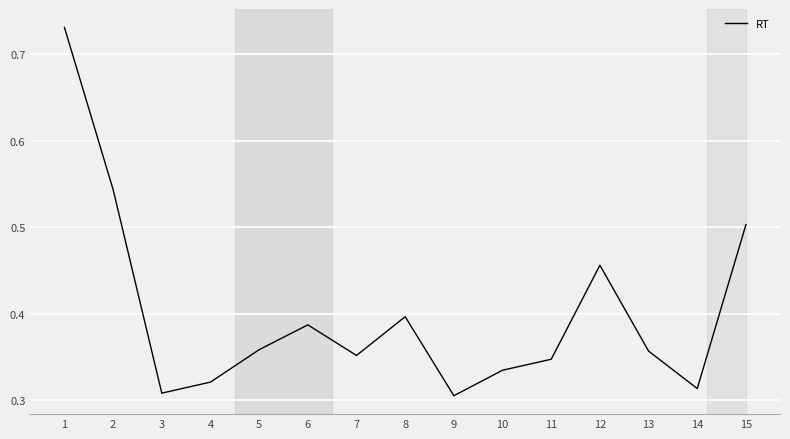

The chart shows a value of 0.4 at 7. True or false?

True